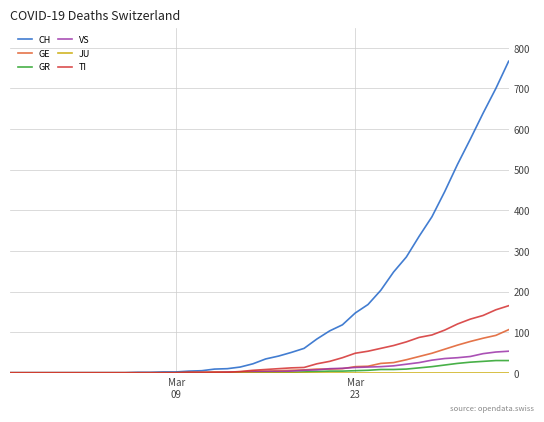

Which series has the largest total across all categories?

CH